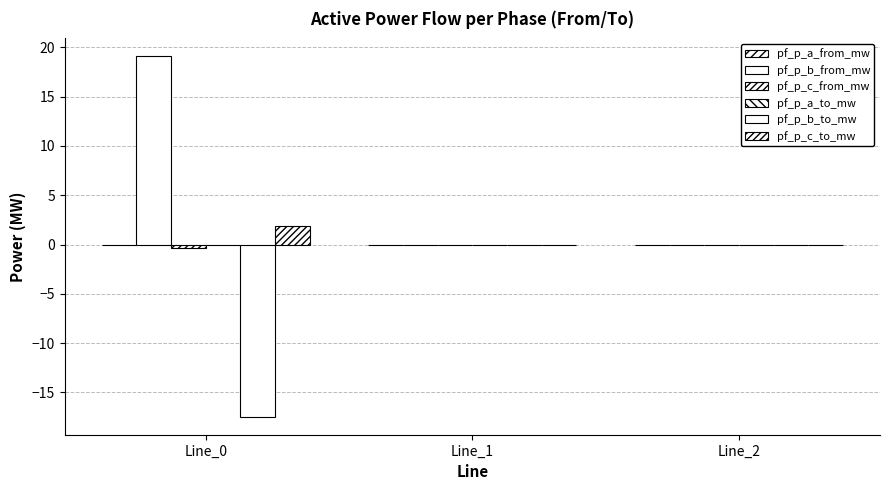

Between Line_2 and Line_1, which is larger?

Line_2